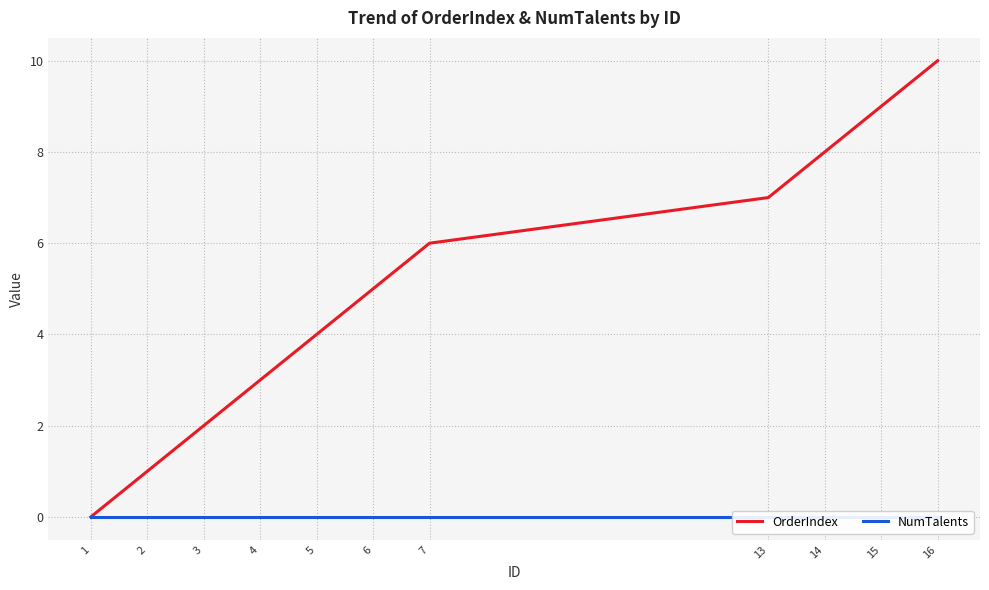

At how many categories does at least one series exceed 2?

8